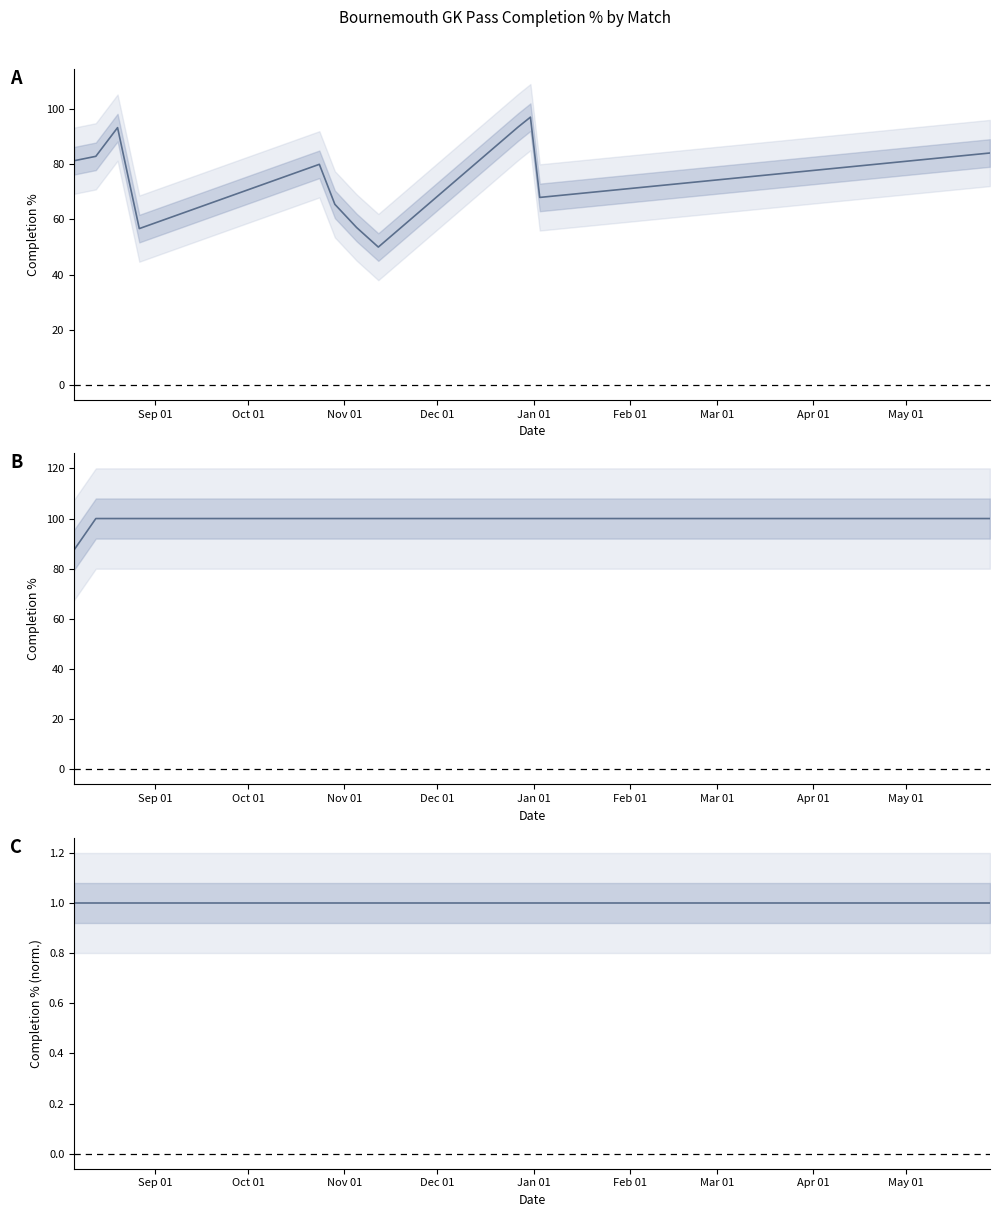

What is the average value of the Cmp%_1 (normalized) series?

1.0